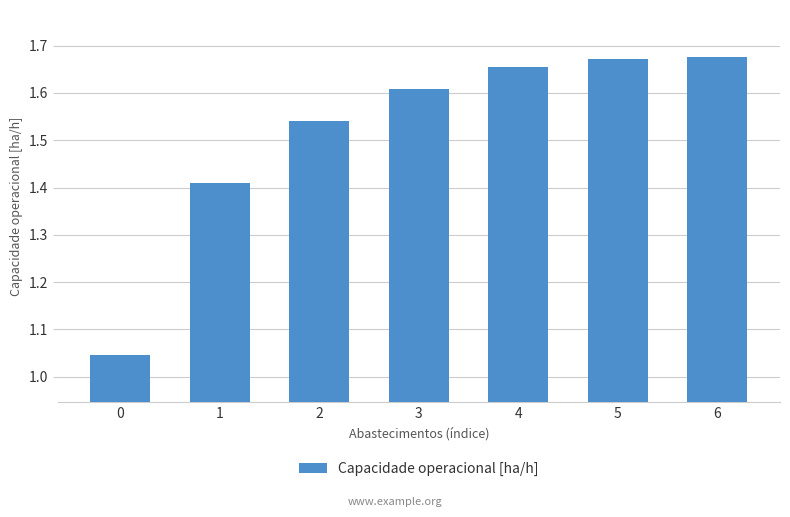

What is the ratio of the value at 5 to the value at 1?

1.2